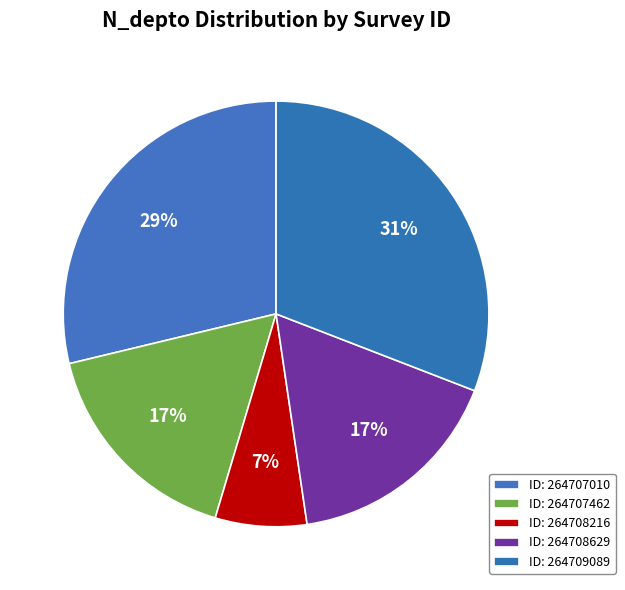

Rank the categories by value from lowest to highest.

264708216, 264707462, 264708629, 264707010, 264709089